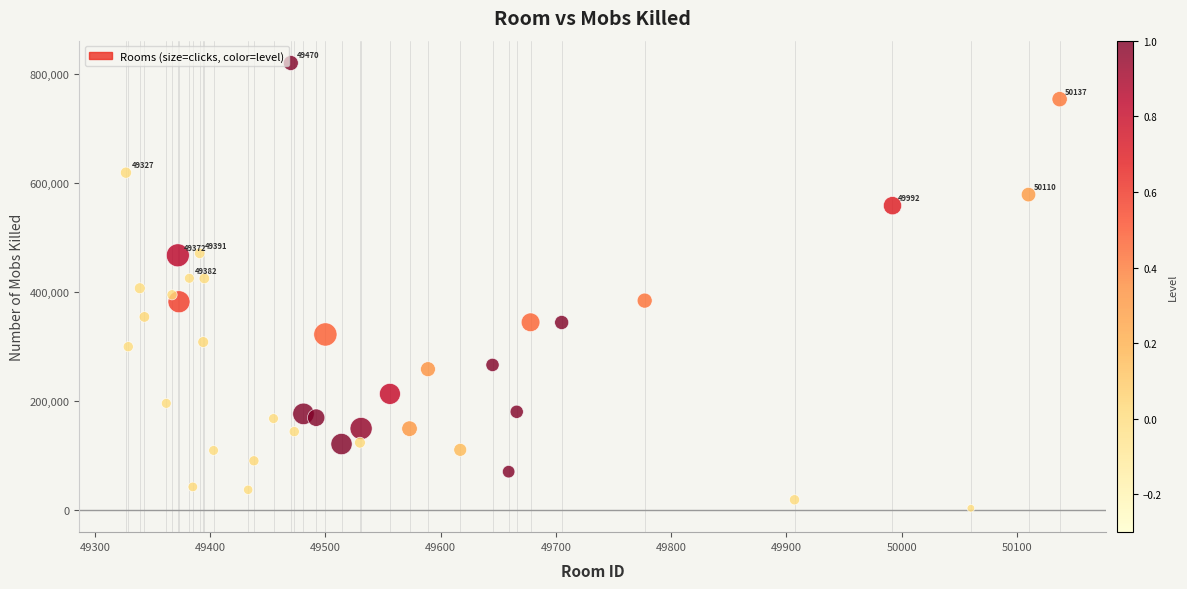

What is the range of Y values (max minus min)?

816695